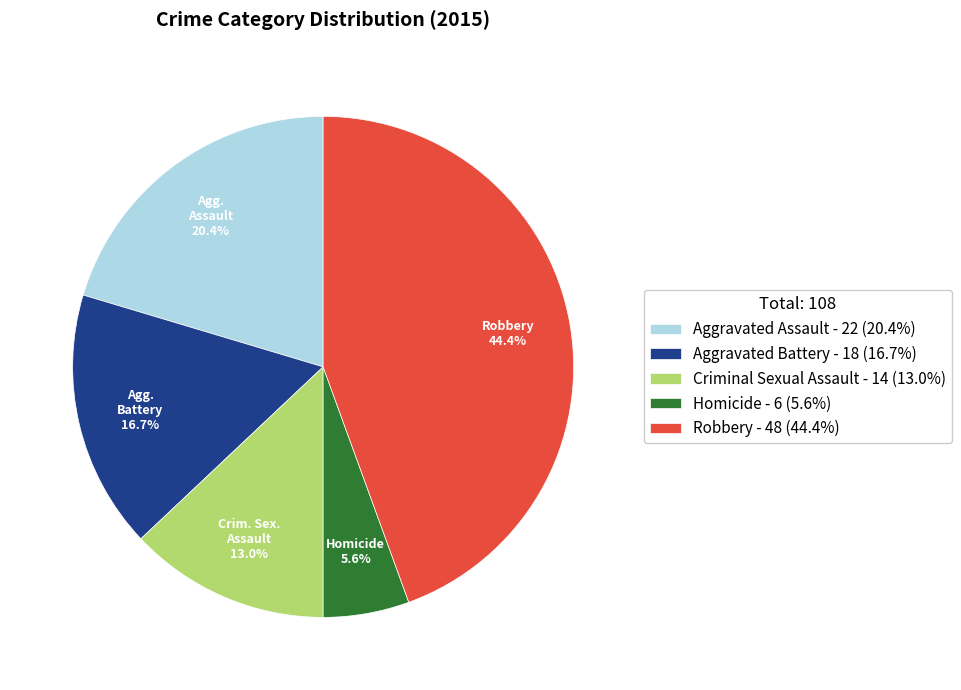

Which category has the smallest portion of the pie?

Homicide